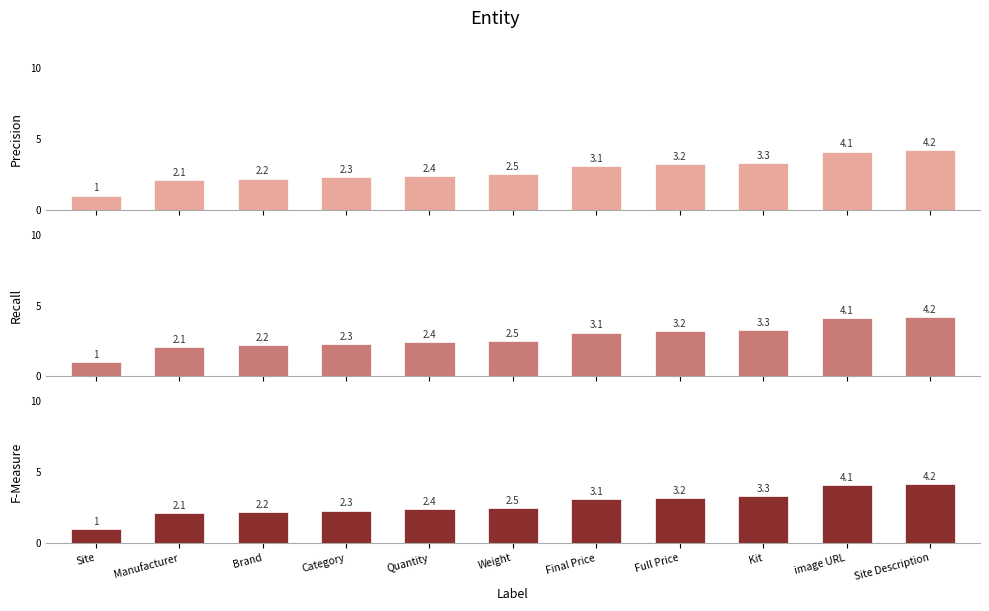

How many bars are there in each group?

3